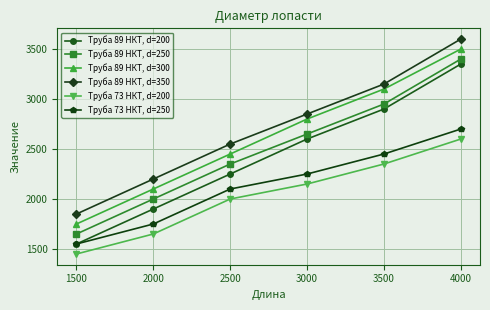

The Труба 89 НКТ, d=300 series shows 813 at 2500. True or false?

False